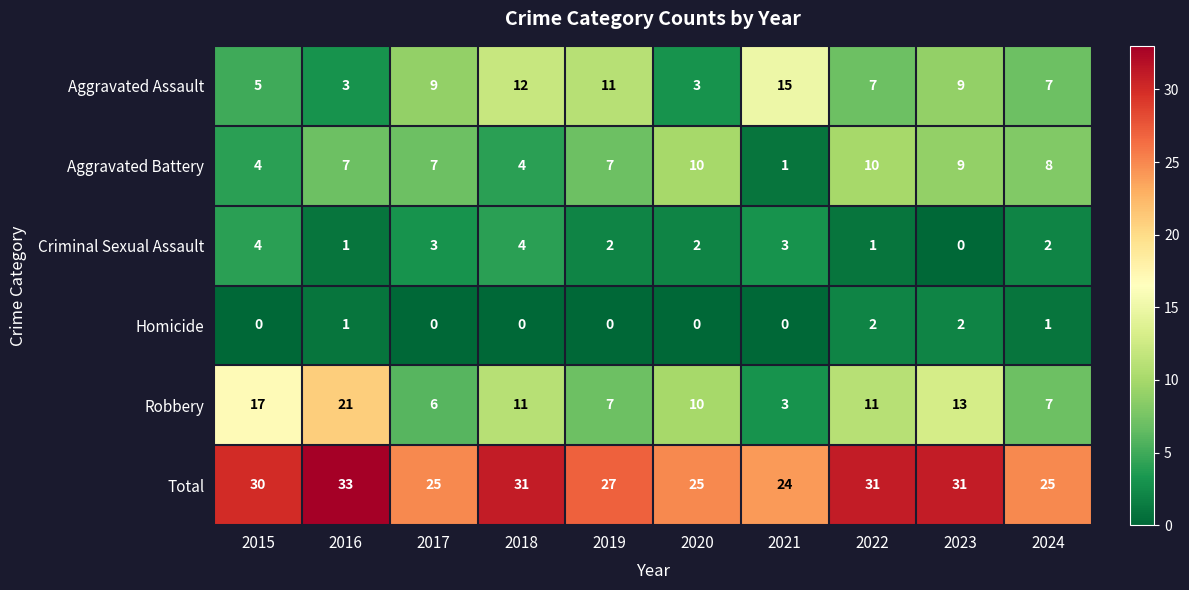

Which series has the largest range (max minus min)?

Robbery